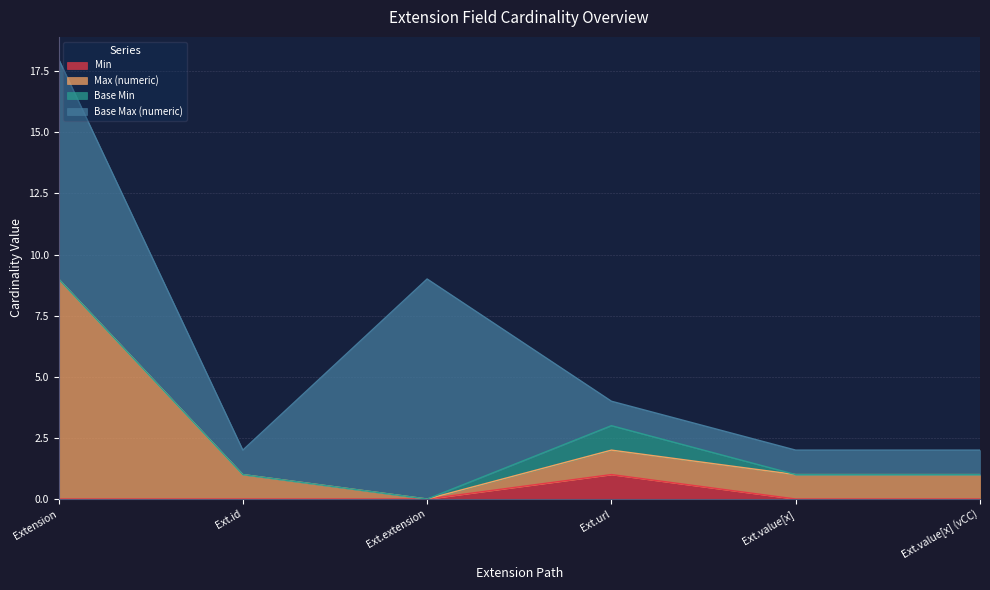

How many values in Min are above zero?

1